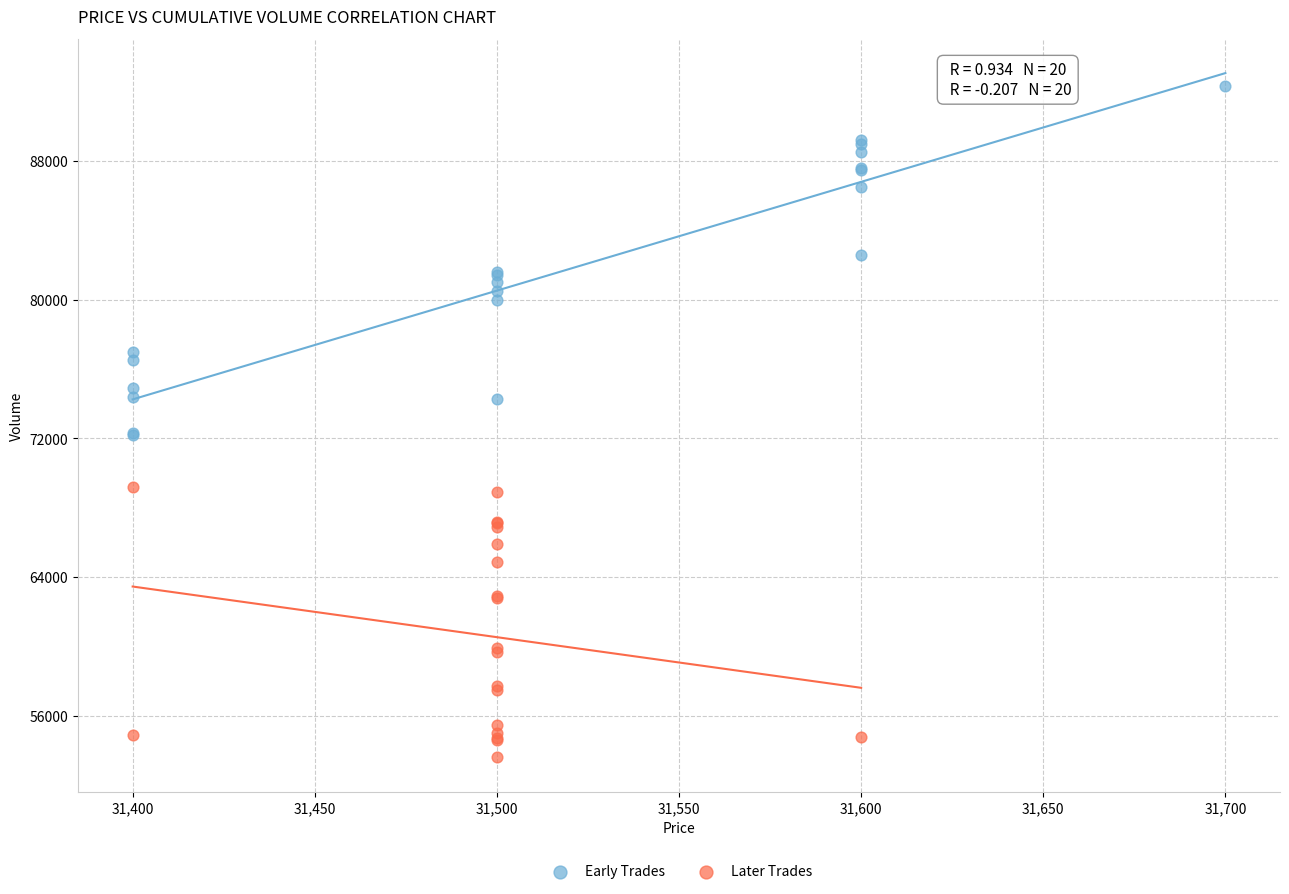

Which series reaches the minimum Y coordinate?

Later Trades